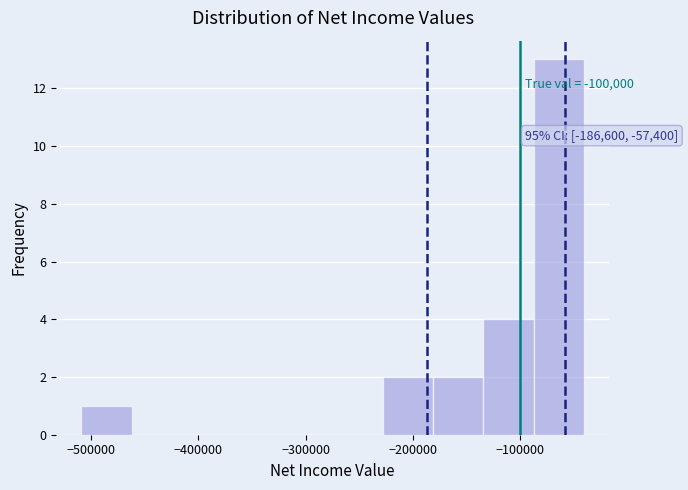

Which range on the x-axis has the tallest bar?

-90000 to -40000